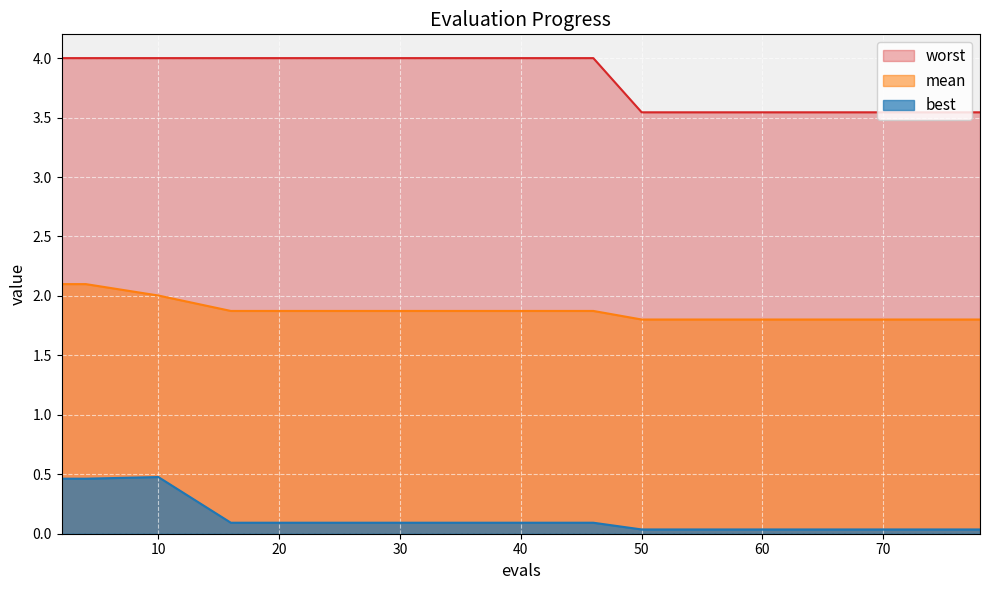

Which series changed the most between 67 and 75?

mean